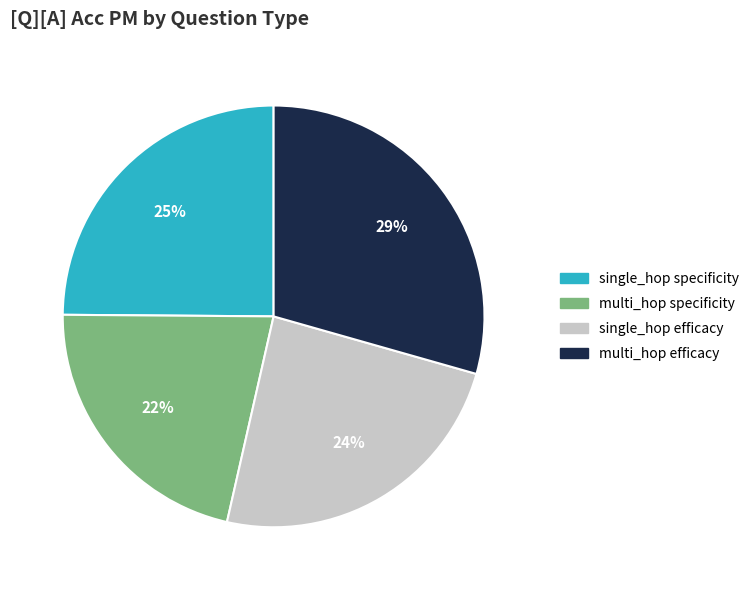

To the nearest percent, what is the average slice percentage?

25%